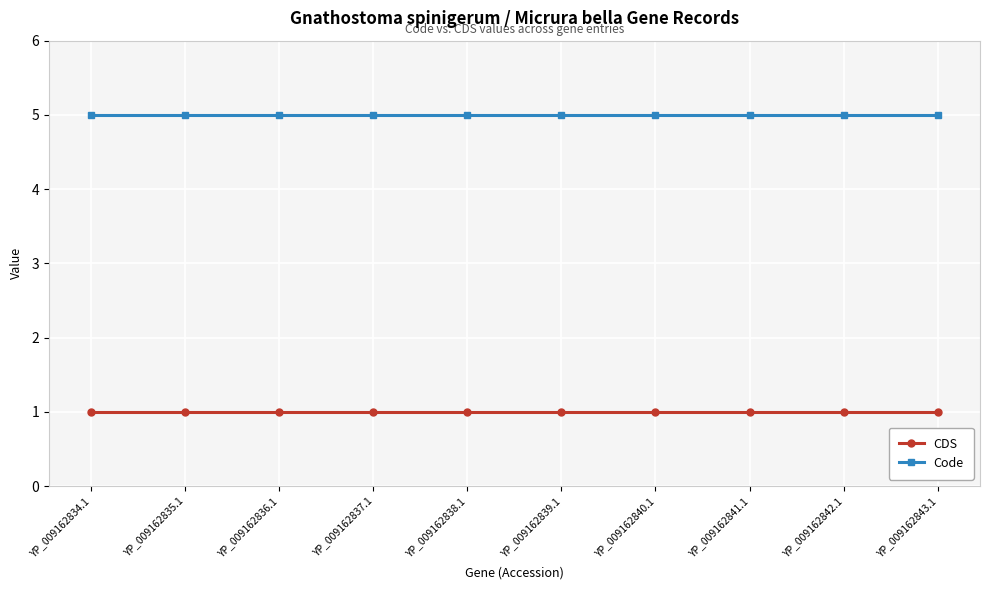

What is the label of the 3rd point from the right?

YP_009162841.1